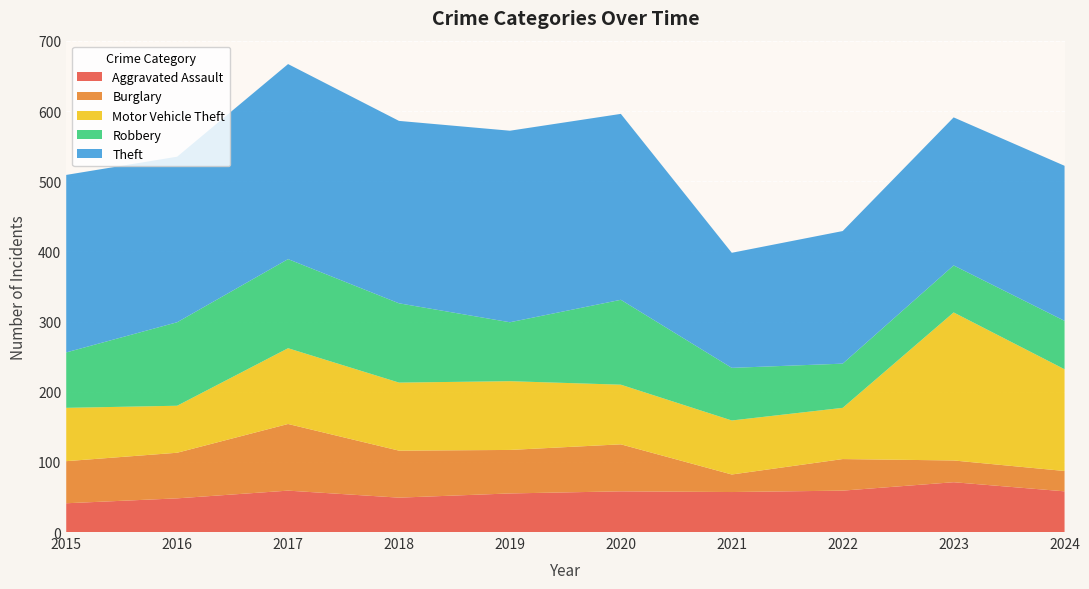

Reading left to right, what are all the values shown in this chart?

Aggravated Assault: 2015=41	2016=48	2017=59	2018=49	2019=55	2020=58	2021=57	2022=59	2023=71	2024=58
Burglary: 2015=60	2016=65	2017=95	2018=67	2019=62	2020=67	2021=25	2022=45	2023=31	2024=29
Motor Vehicle Theft: 2015=76	2016=67	2017=108	2018=97	2019=98	2020=85	2021=77	2022=73	2023=211	2024=145
Robbery: 2015=79	2016=119	2017=127	2018=113	2019=84	2020=121	2021=75	2022=63	2023=67	2024=69
Theft: 2015=253	2016=236	2017=278	2018=260	2019=273	2020=265	2021=164	2022=189	2023=211	2024=221